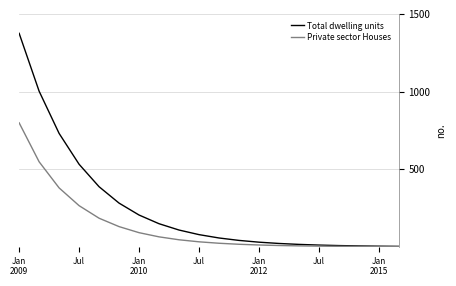

What is the maximum value shown in the chart?

1375.1